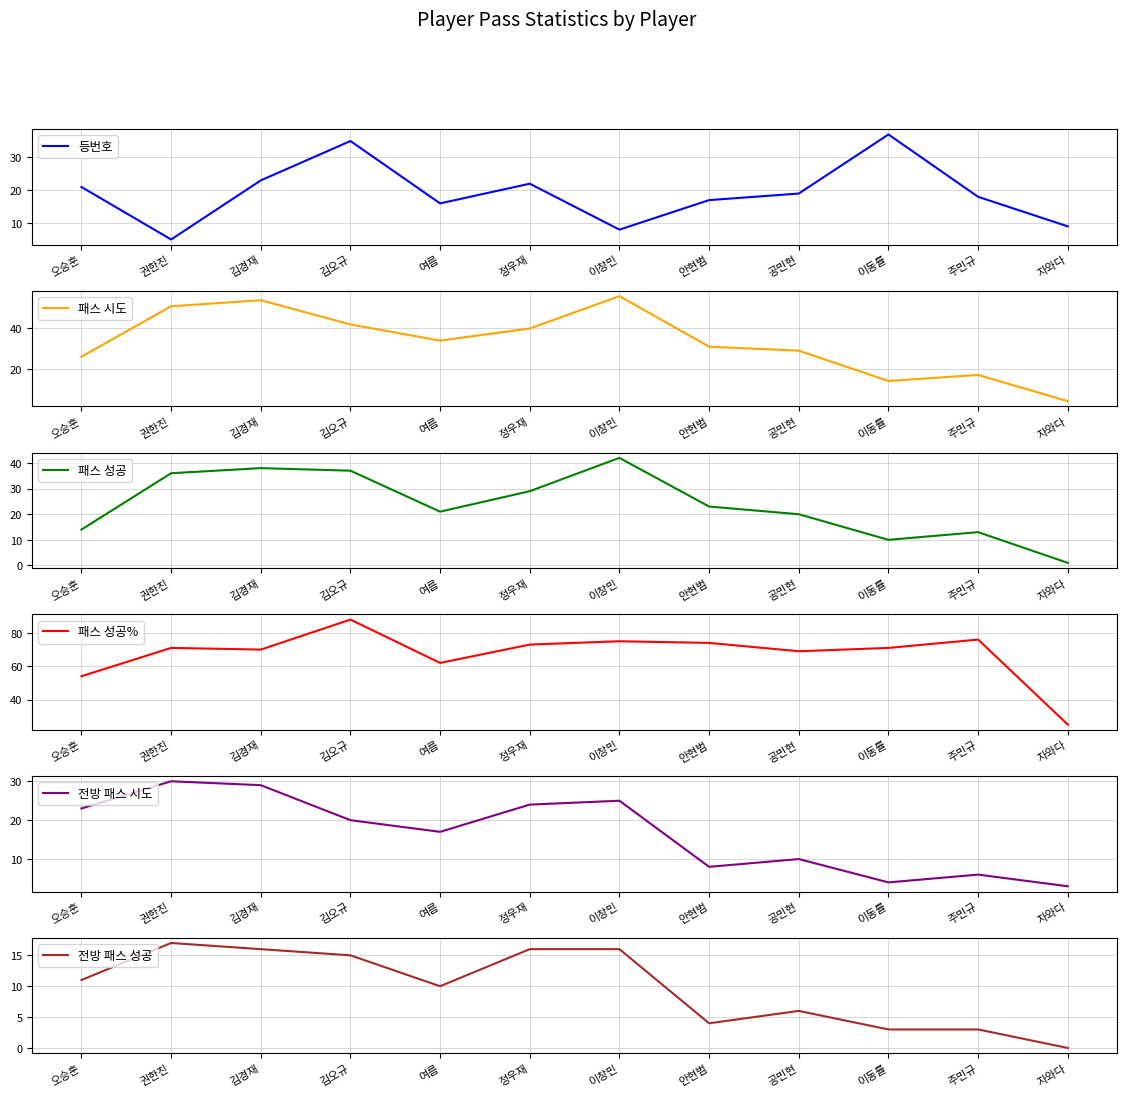

What is the label of the 6th point from the right?

이창민